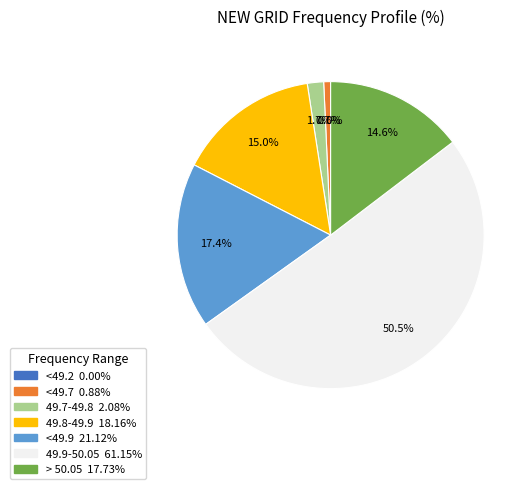

What is the largest slice in the pie chart?

49.9-50.05